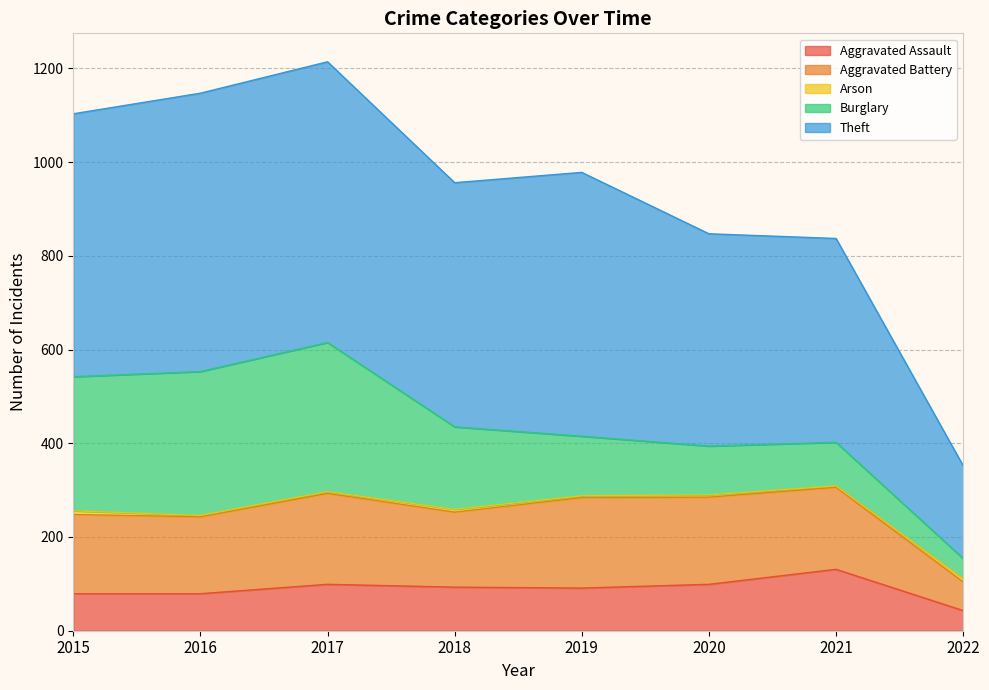

What is the spread (max minus min) of values at 2018?

515